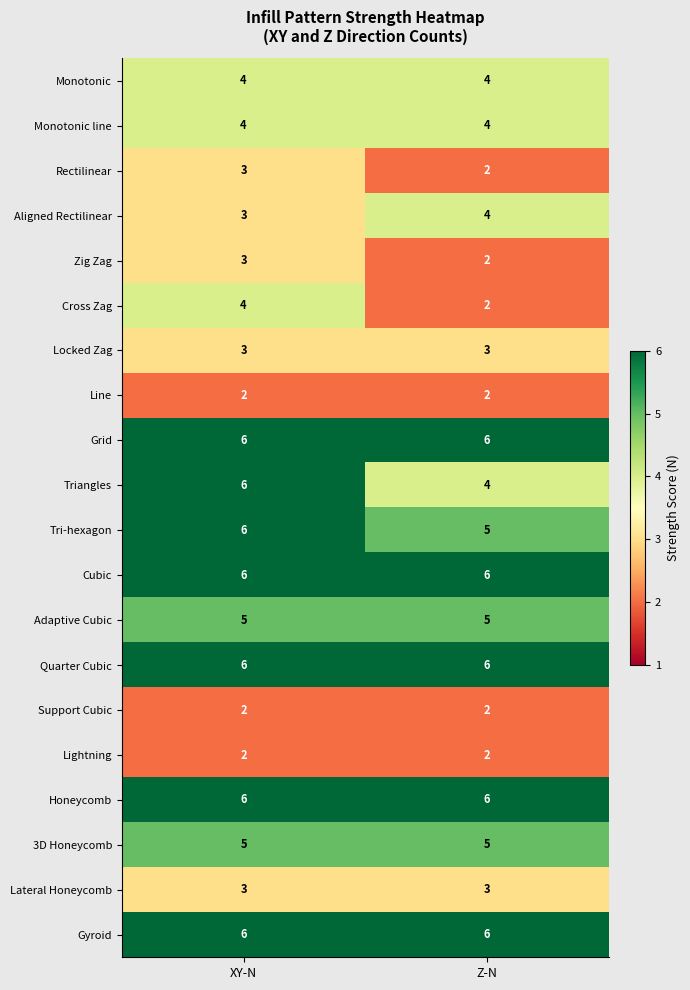

At how many categories does at least one series exceed 4?

2